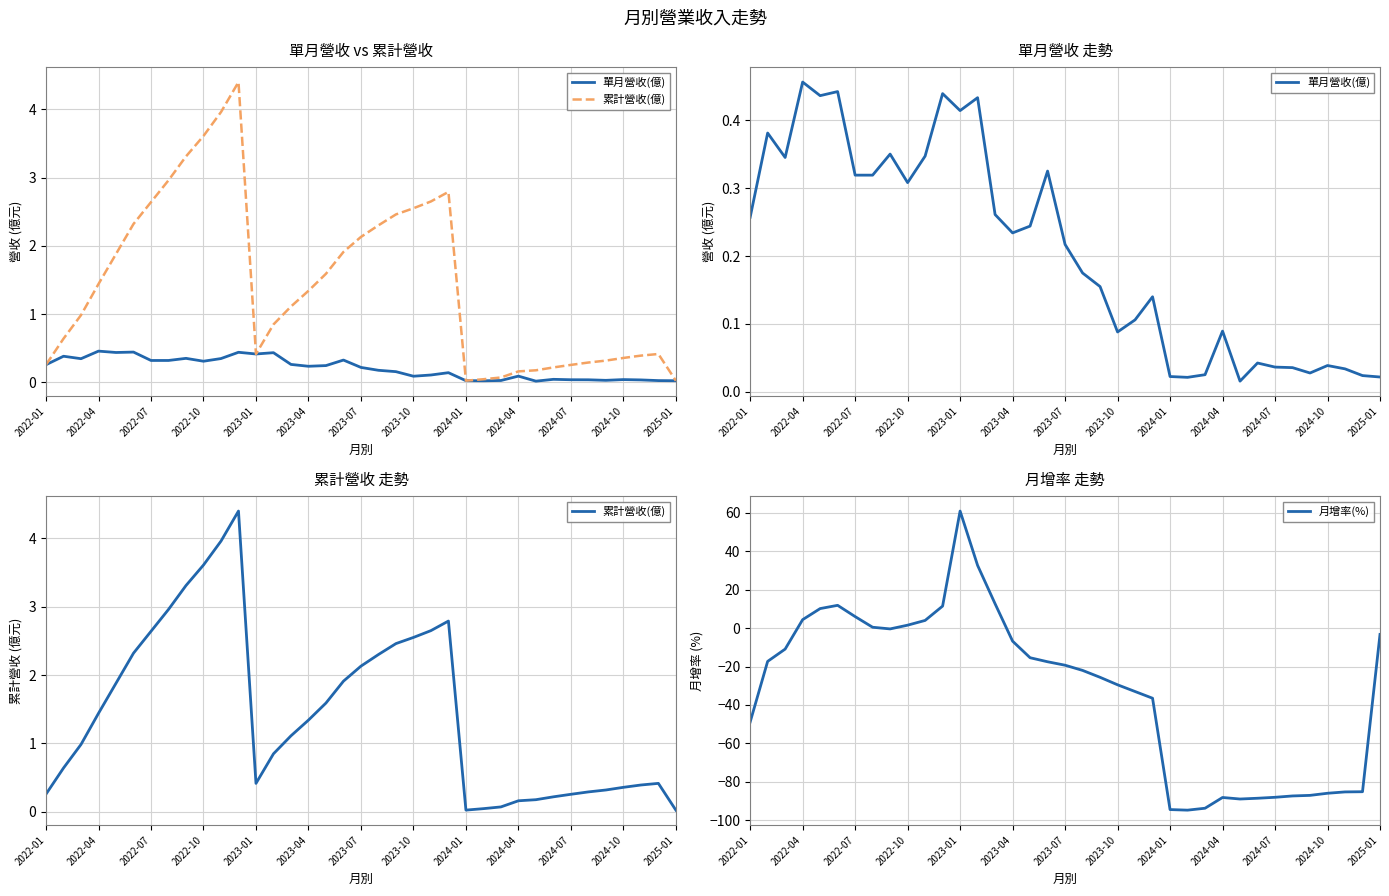

Where is 單月營收(億) nearest to the value 0?

28